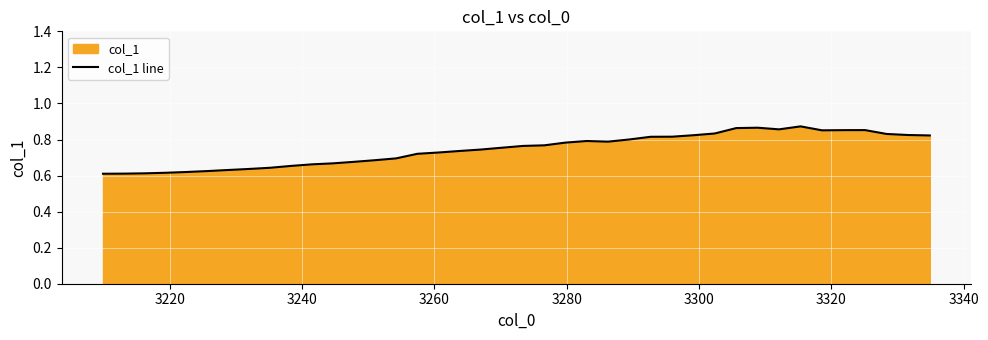

How many values are between 0 and 1?

40